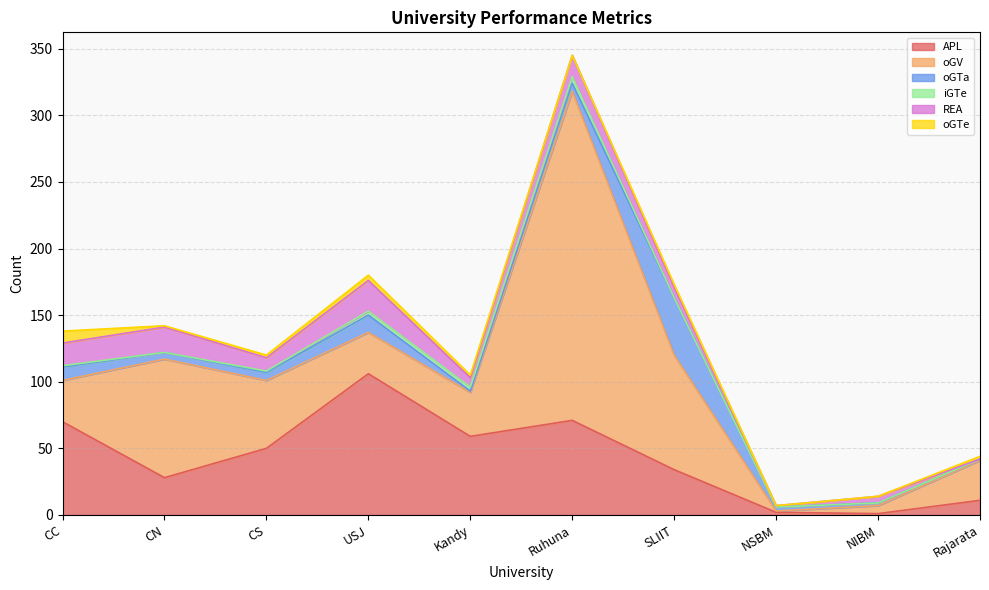

Reading left to right, transcribe all the data shown in this chart.

APL: 70	28	50	106	59	71	34	2	1	11
oGV: 31	89	51	31	33	247	86	1	6	30
oGTa: 10	5	6	13	1	6	43	3	2	1
iGTe: 1	0	1	3	3	5	0	0	0	0
REA: 17	19	10	23	7	16	8	1	5	0
oGTe: 9	1	2	4	2	0	2	0	0	2